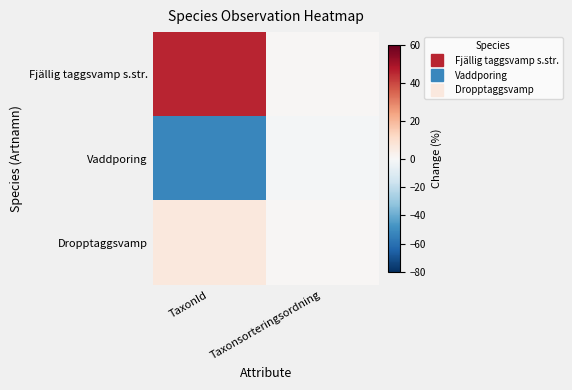

Reading left to right, what are all the values shown in this chart?

Fjällig taggsvamp s.str.: TaxonId=45.6	Taxonsorteringsordning=0.8
Vaddporing: TaxonId=-52.1	Taxonsorteringsordning=-1.6
Dropptaggsvamp: TaxonId=6.5	Taxonsorteringsordning=0.8